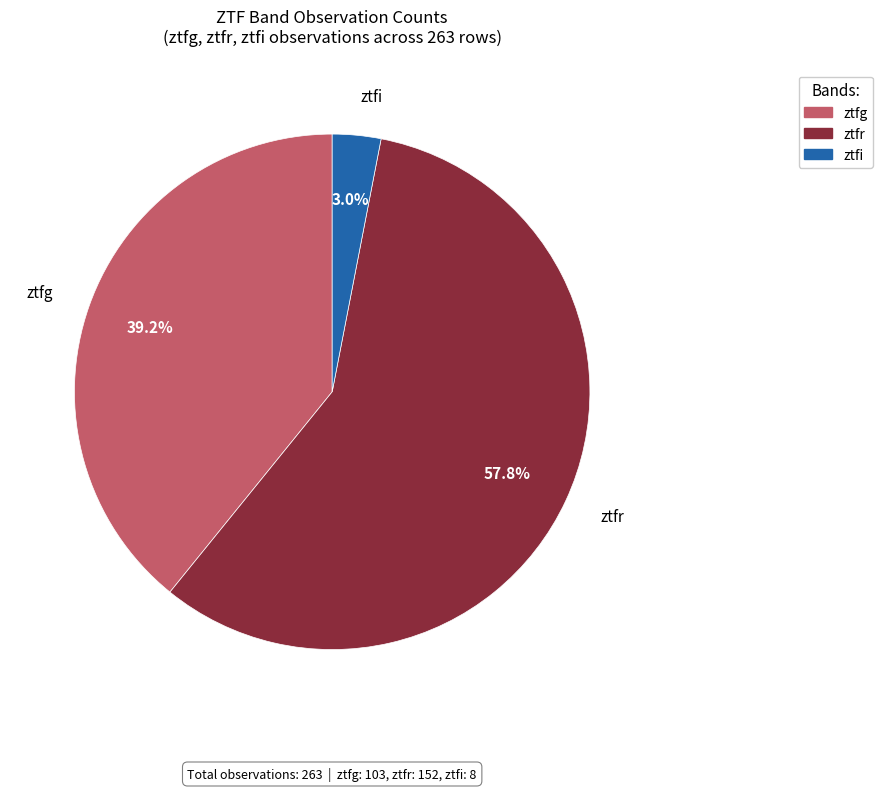

What is the total percentage of ztfi and ztfg?

42.2%